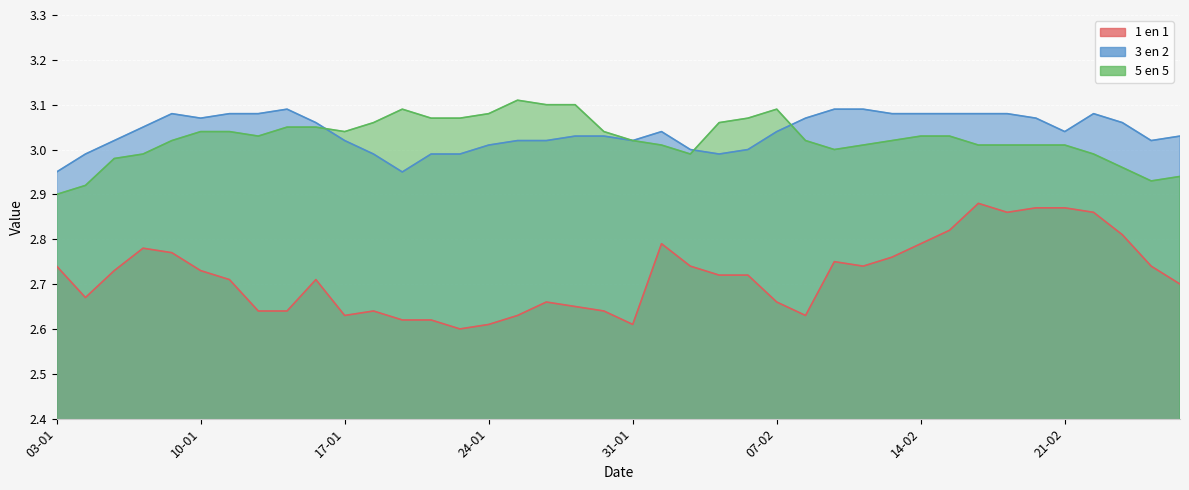

What is the highest value of the 3 en 2 series?

3.1